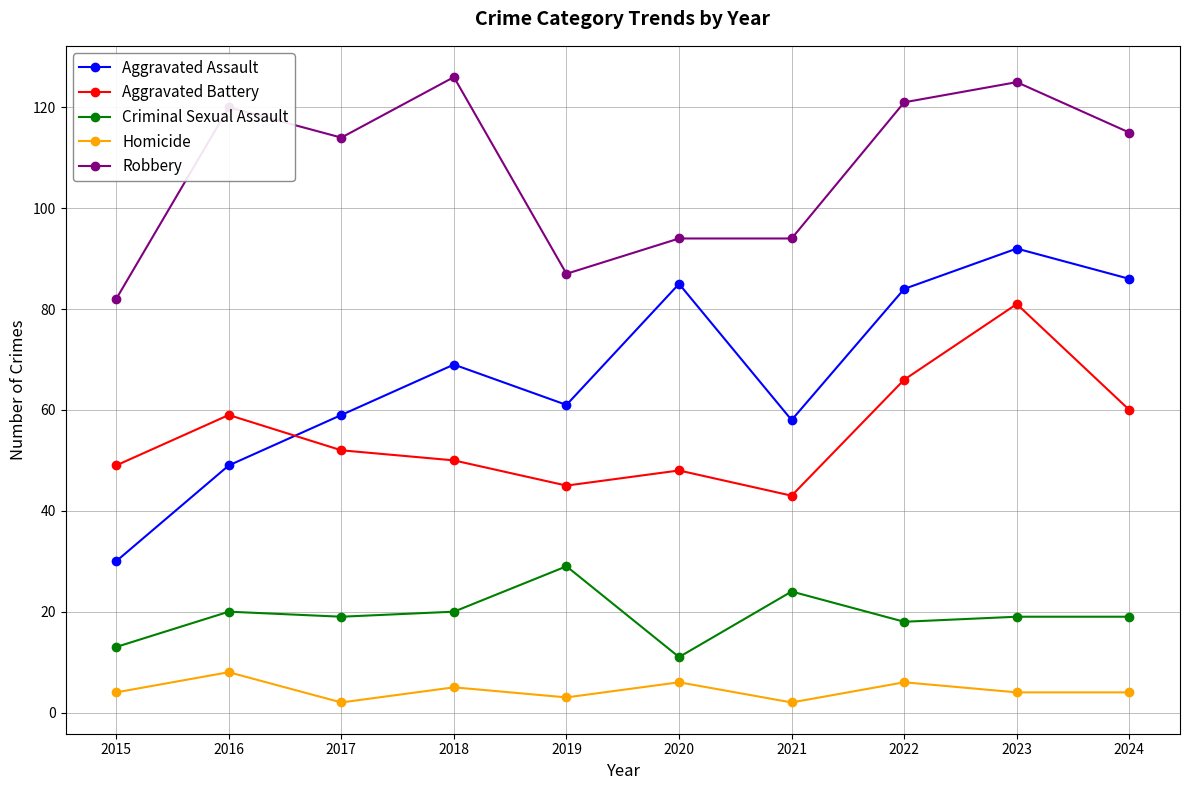

Which category has the highest value in the Aggravated Battery series?

2023